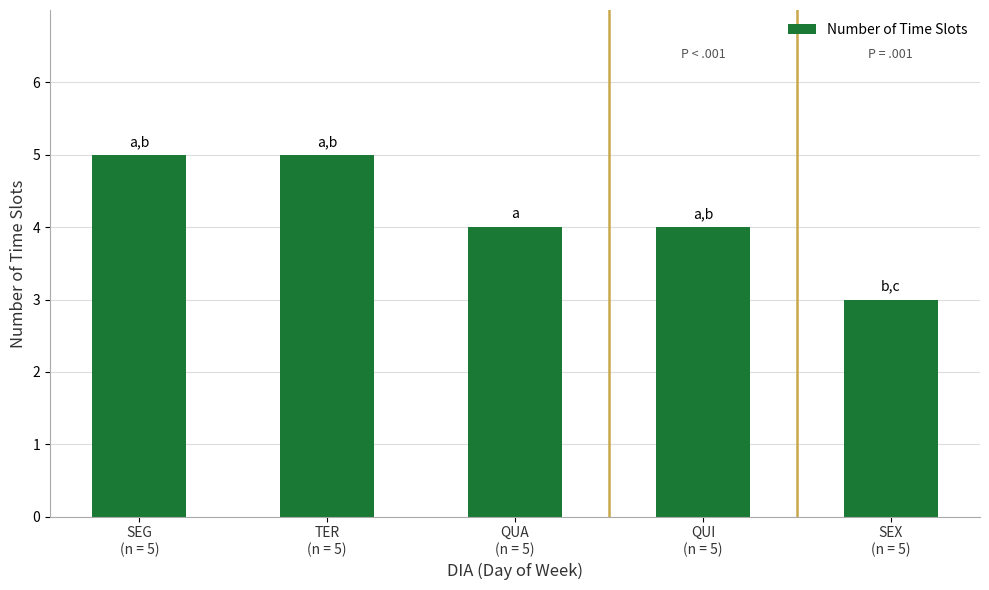

True or false: the data shows 4 at QUI
(n = 5).

True